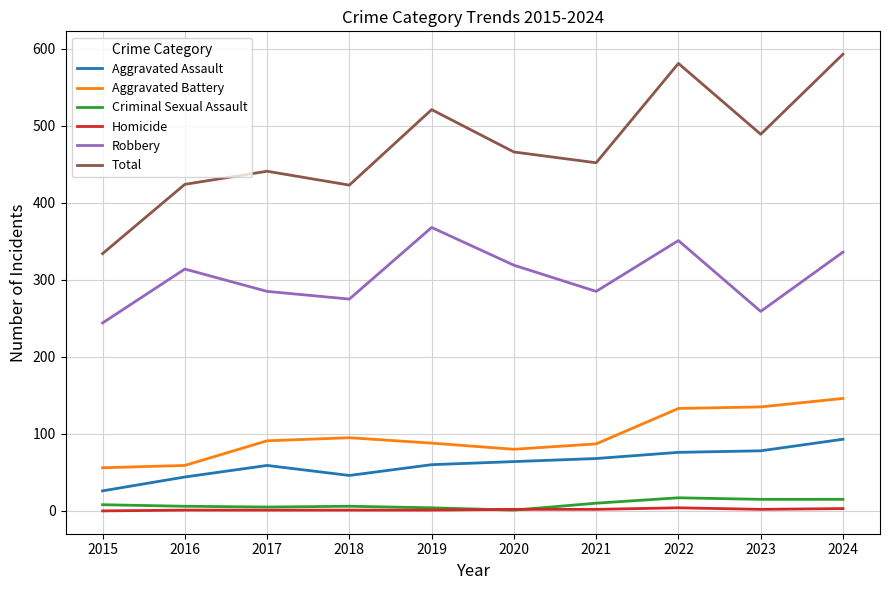

Which series has the largest total across all categories?

Total